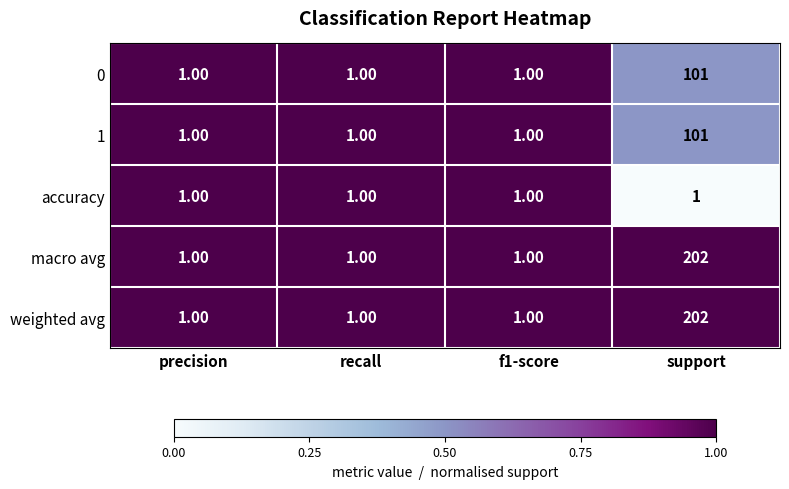

What is the greatest value displayed?

202